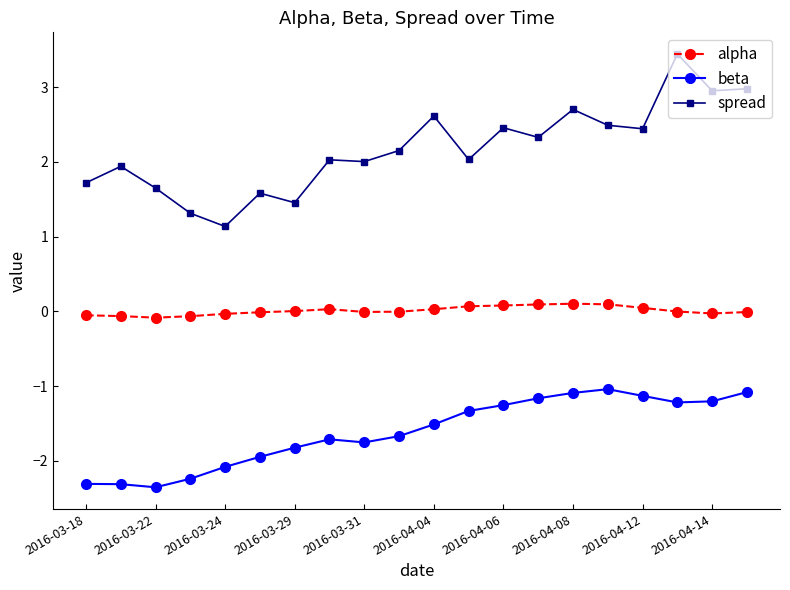

What is the minimum value shown in the chart?

-2.4